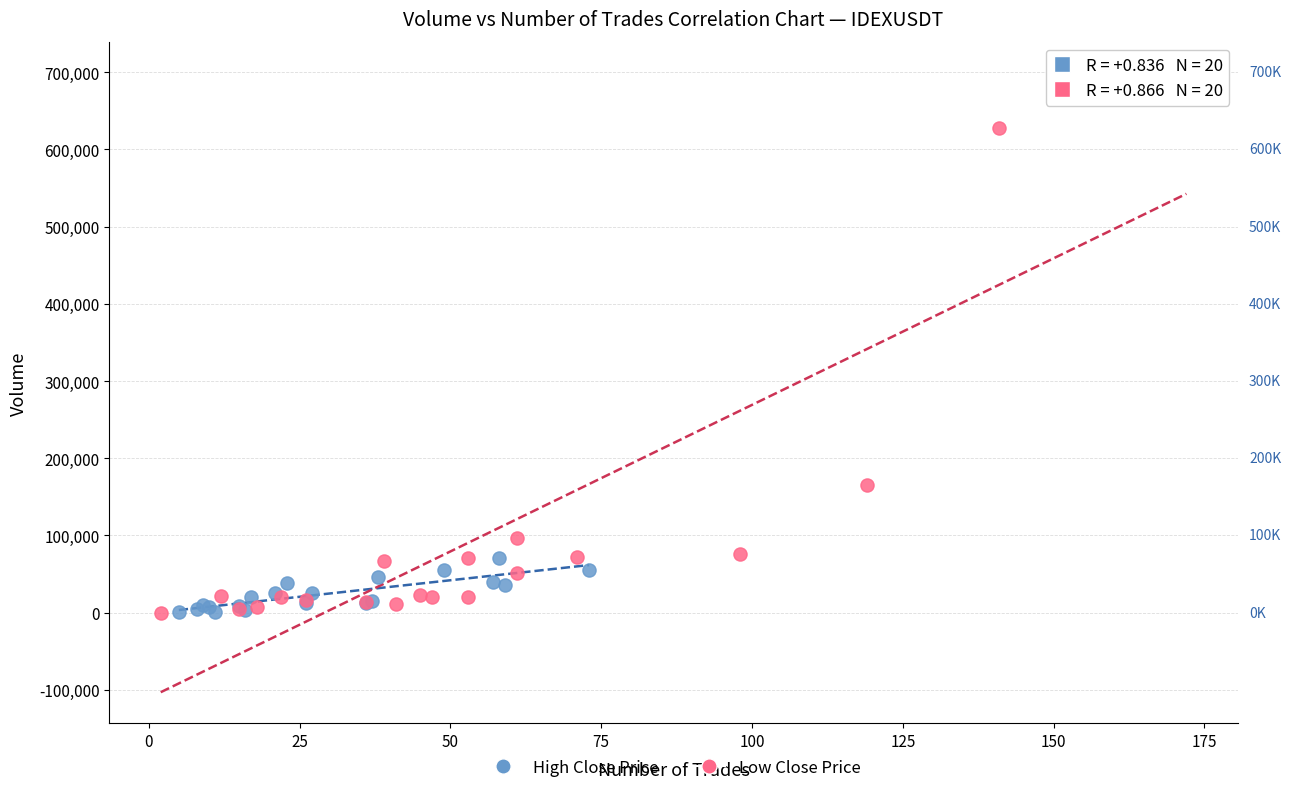

Which series has the largest Y range (max minus min)?

Low Close Price